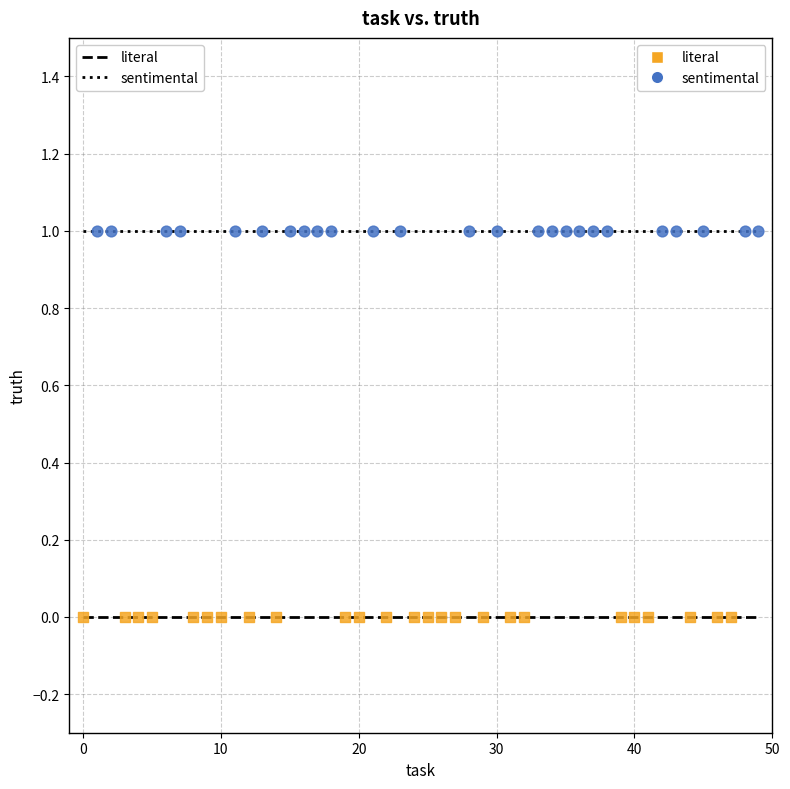

Which series contains the lowest Y value?

literal